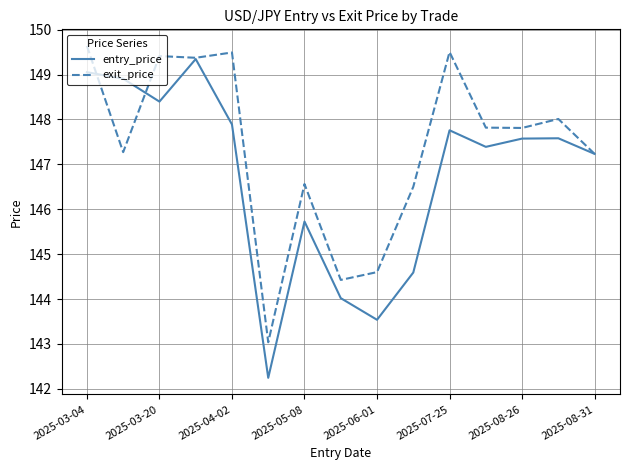

Which series has the largest total across all categories?

exit_price